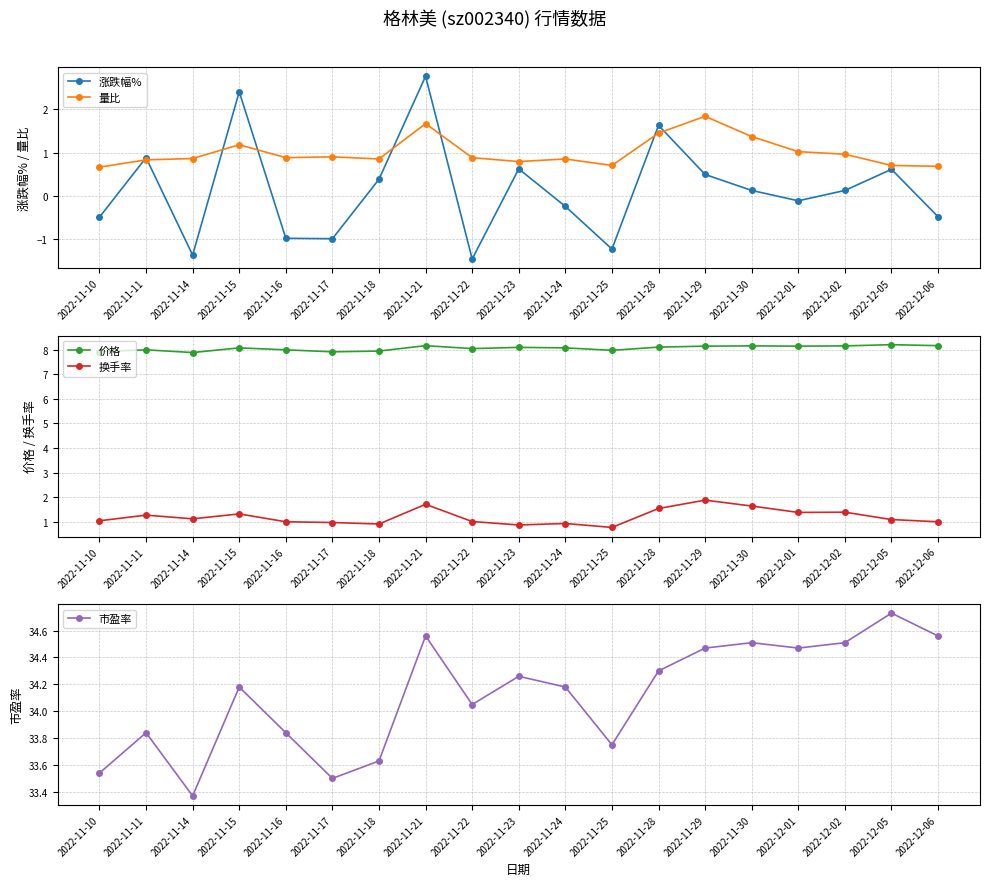

The 涨跌幅% series shows 0.9 at 2022-11-11. True or false?

True